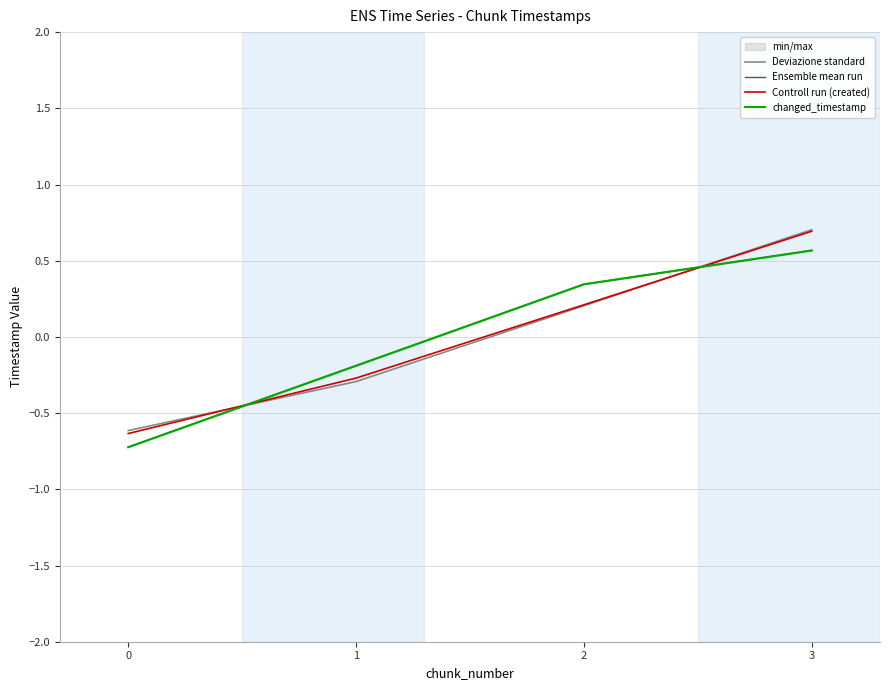

How many Ensemble mean run values are between 0 and 1?

2